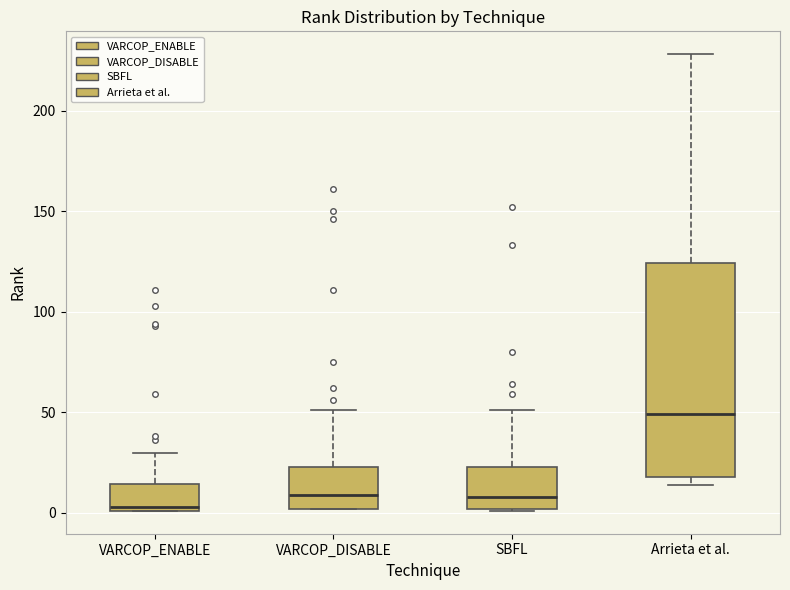

Comparing the boxes themselves (not the whiskers), which one is the tallest?

Arrieta et al.